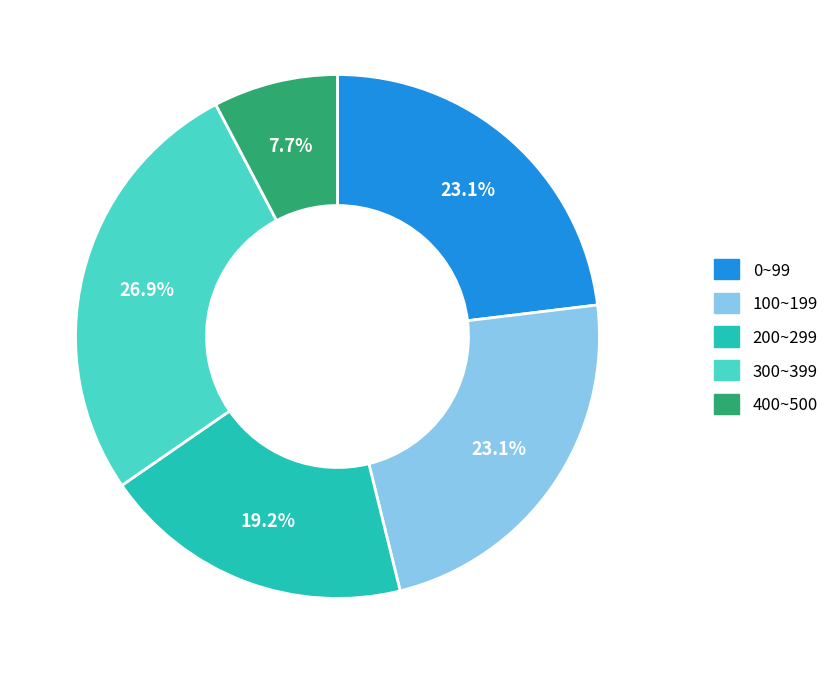

Is there a majority slice in this chart?

No